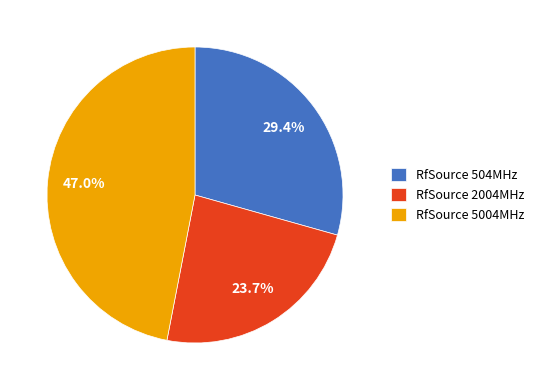

Rank the categories by value from lowest to highest.

RfSource 2004MHz, RfSource 504MHz, RfSource 5004MHz